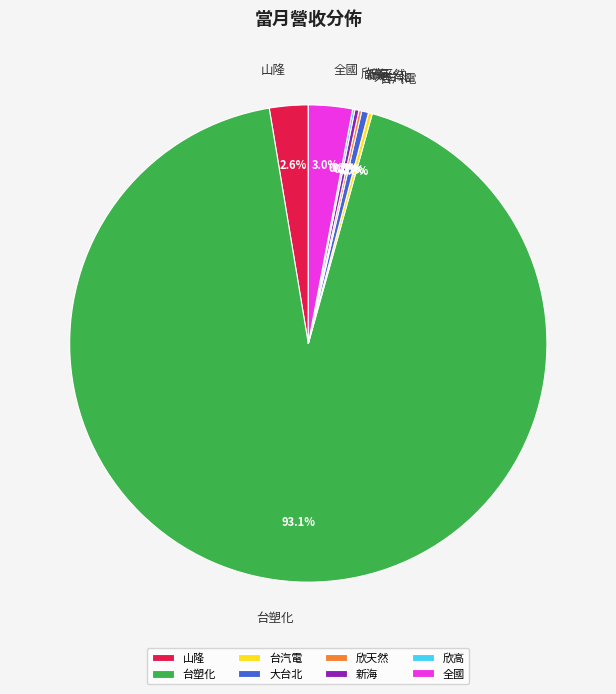

Which slice represents more than half of the pie?

台塑化